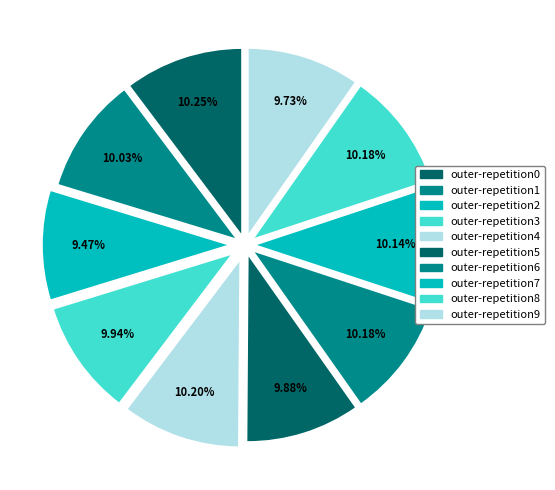

To the nearest percent, what percentage of the pie is outer-repetition5?

10%